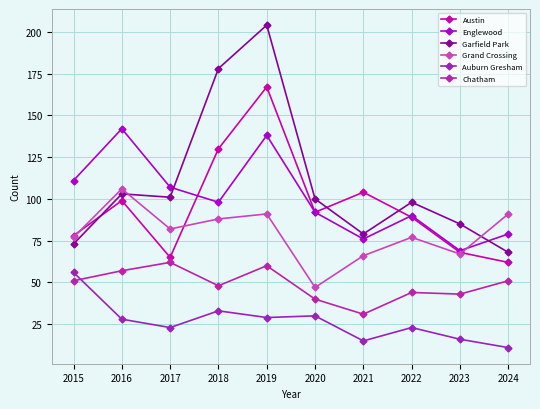

True or false: Grand Crossing and Chatham intersect in this chart.

False